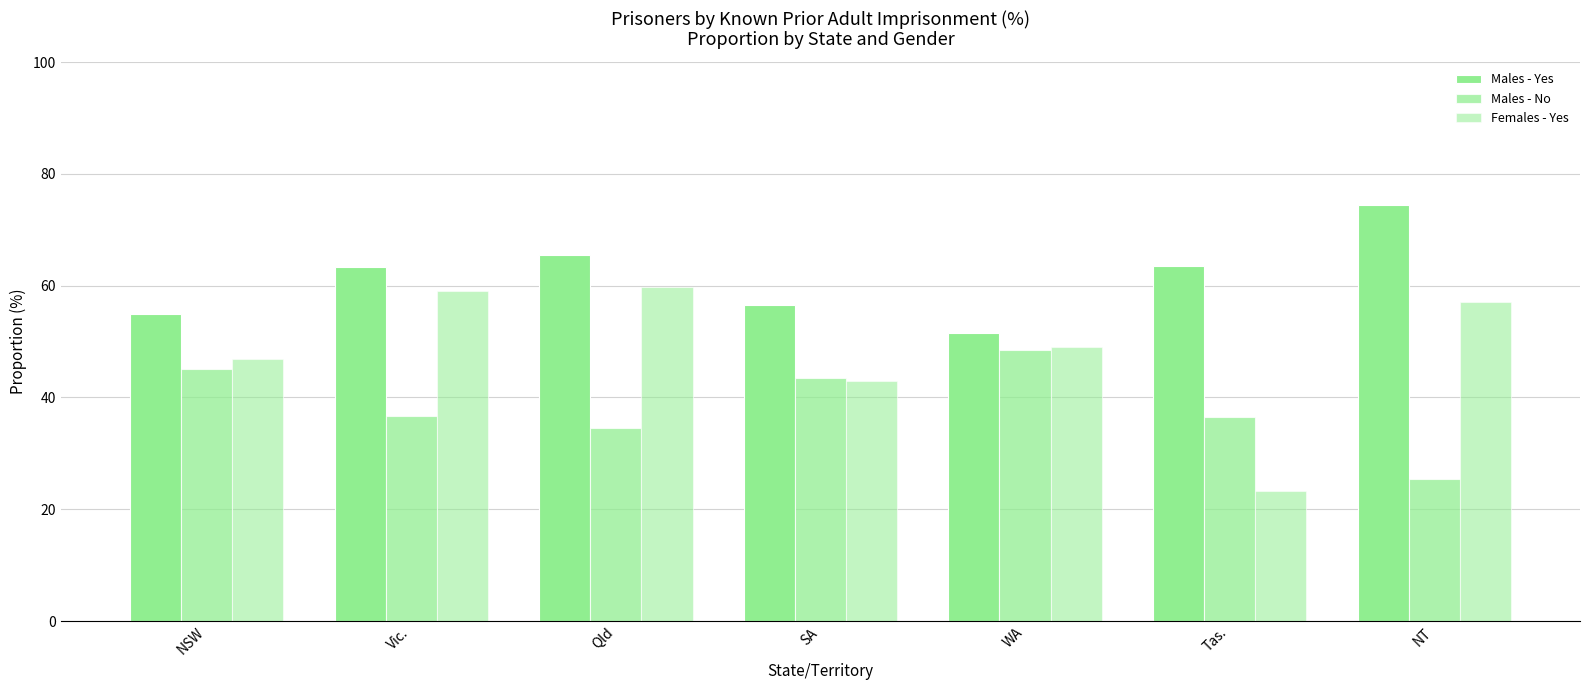

List the labels in order of Females - Yes value, smallest first.

Tas., SA, NSW, WA, NT, Vic., Qld